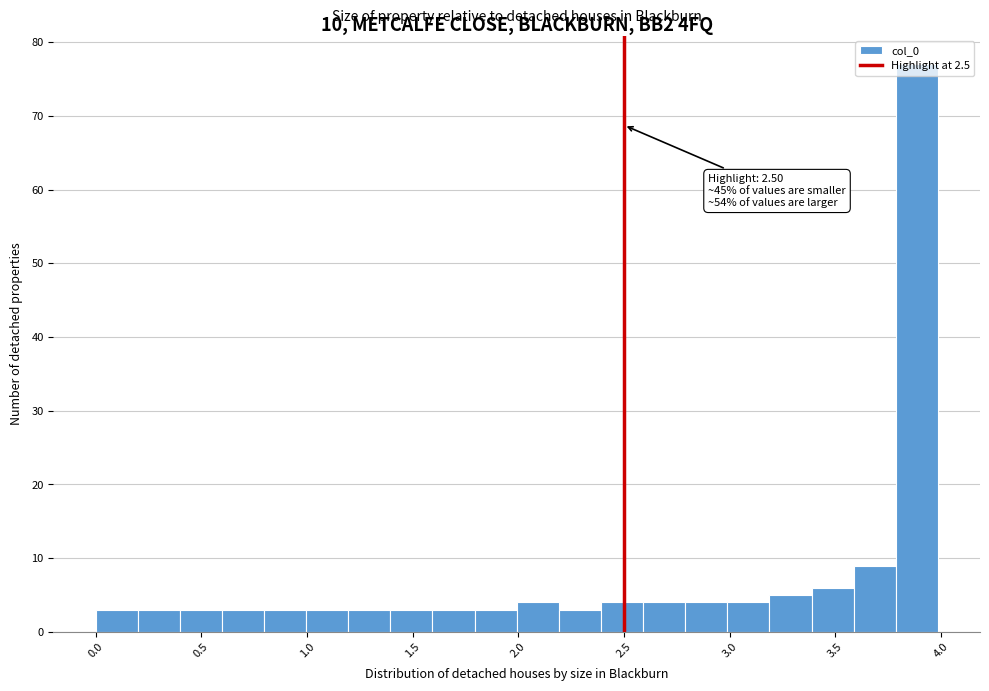

Read against the x-axis, roughly where is the centre of the tallest bar?

3.90